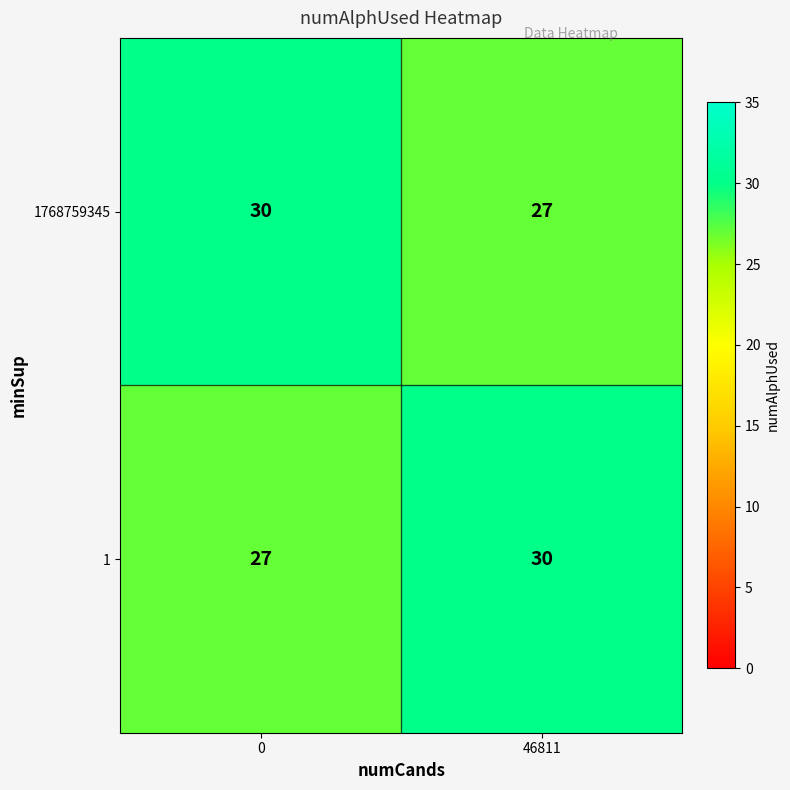

What is the approximate value of 1 at 0?

27